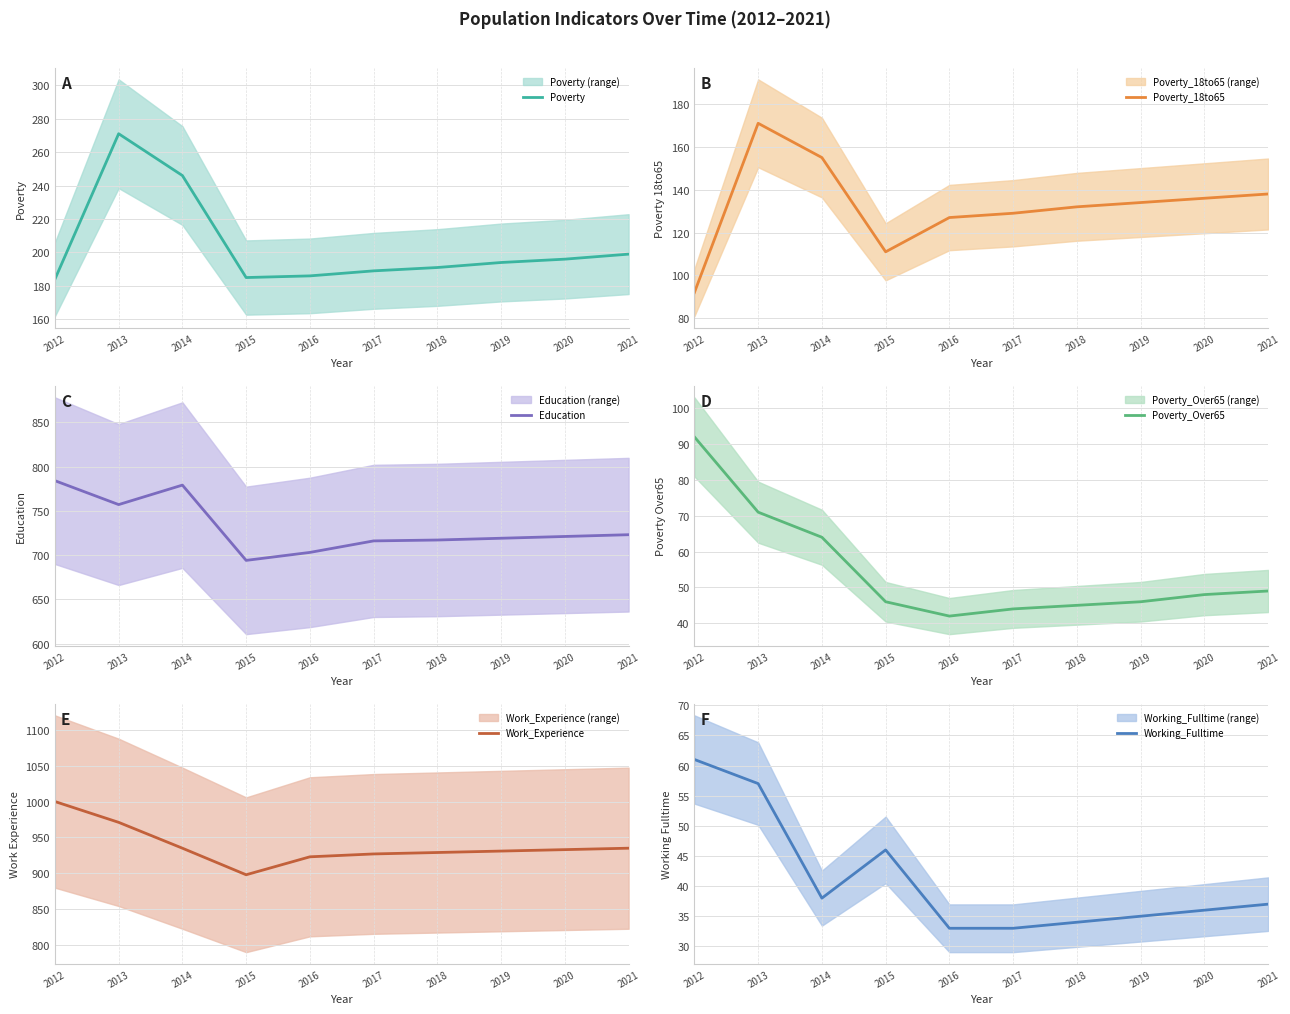

What is the average value of the Work_Experience series?

938